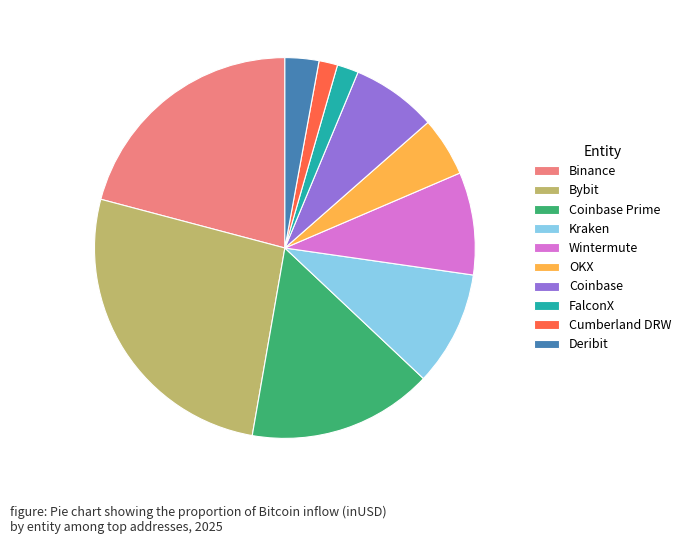

Which has a higher value, Coinbase or Cumberland DRW?

Coinbase